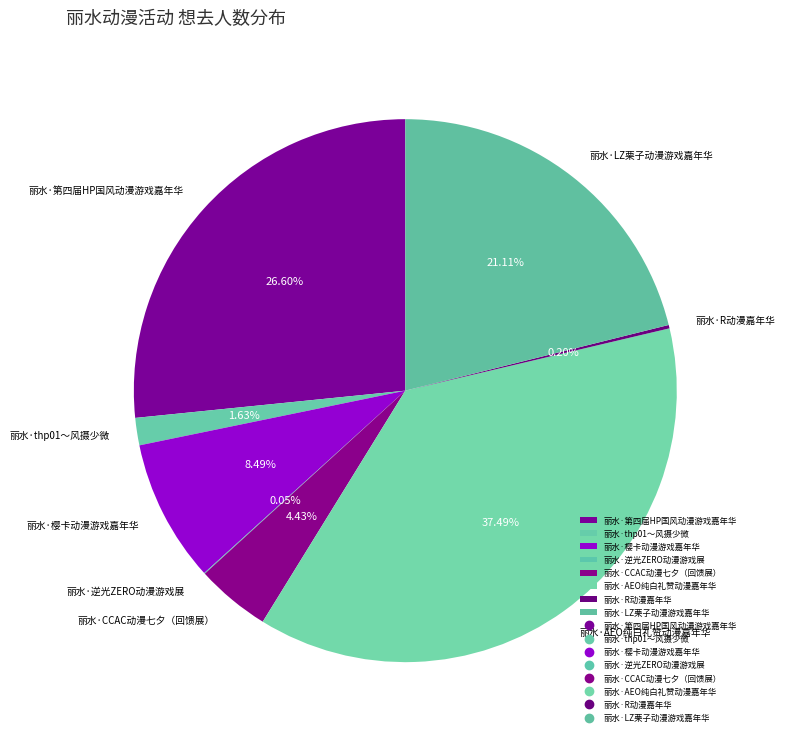

Does any single category account for the majority?

No